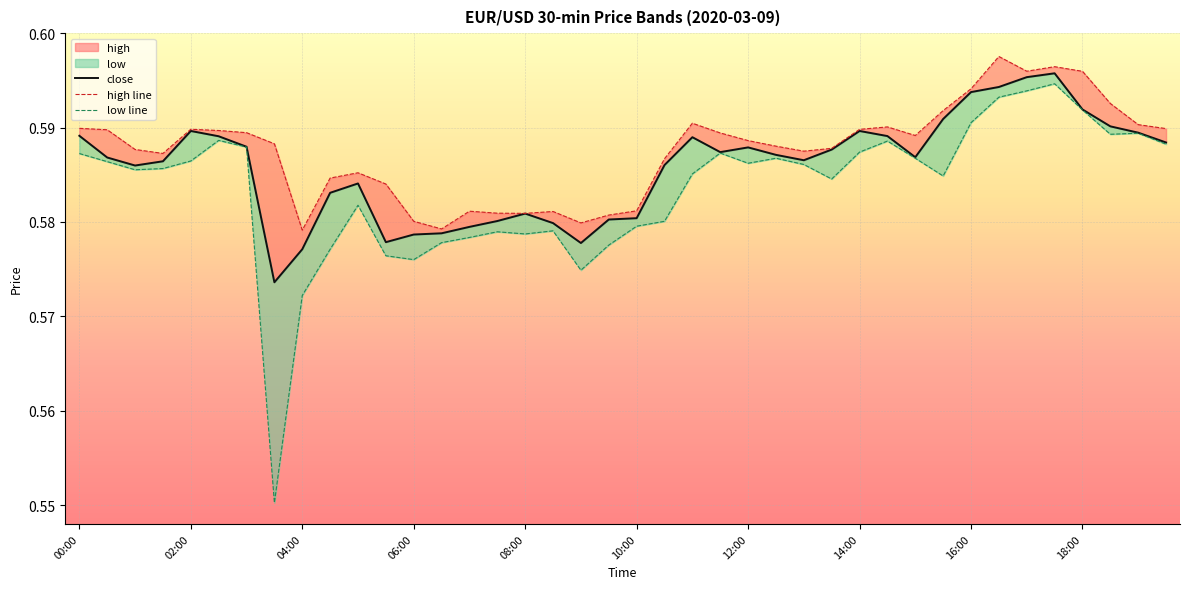

At 34, list the series in order from smallest to largest.

low line, close, high line